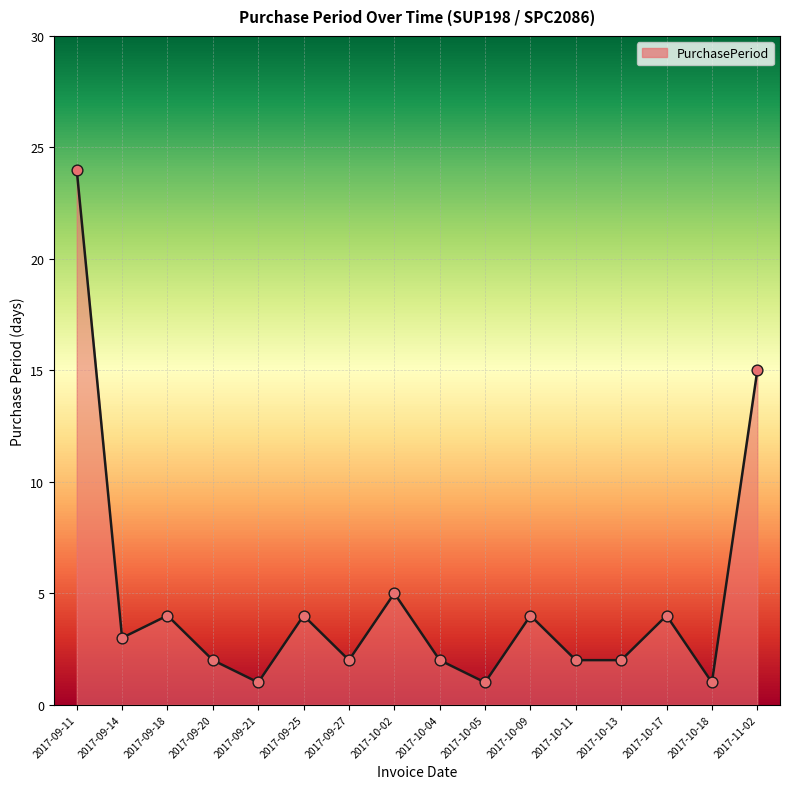

Approximately how many times larger is the value at 2017-10-11 compared to 2017-09-25?

0.5